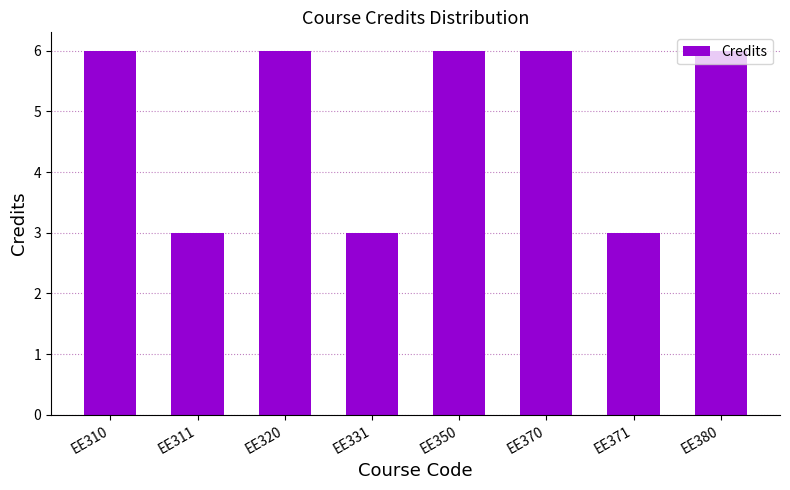

True or false: the data shows 2 at EE331.

False